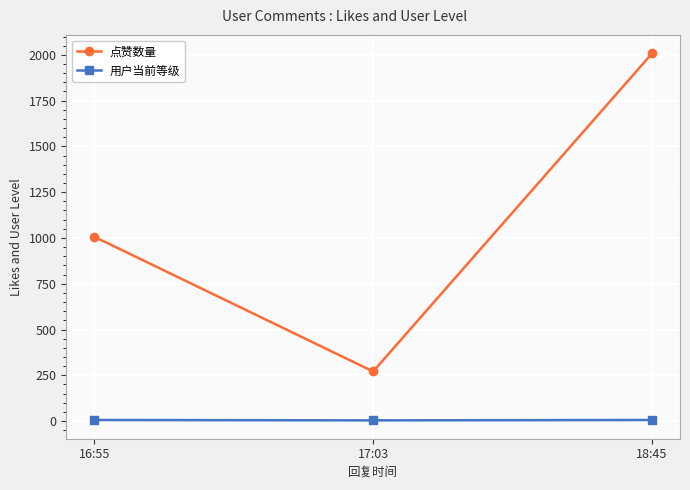

What is the spread (max minus min) of values at 18:45?

2002